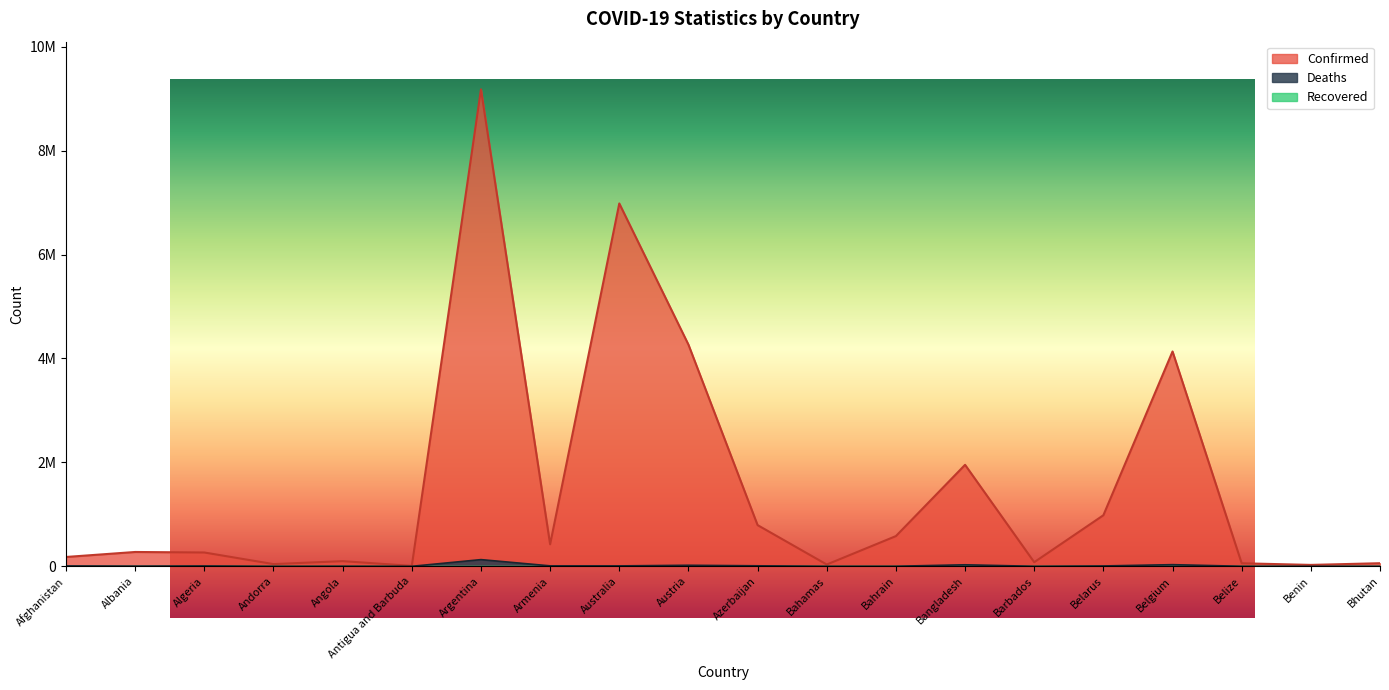

The value of Deaths at Belgium is 12713. True or false?

False